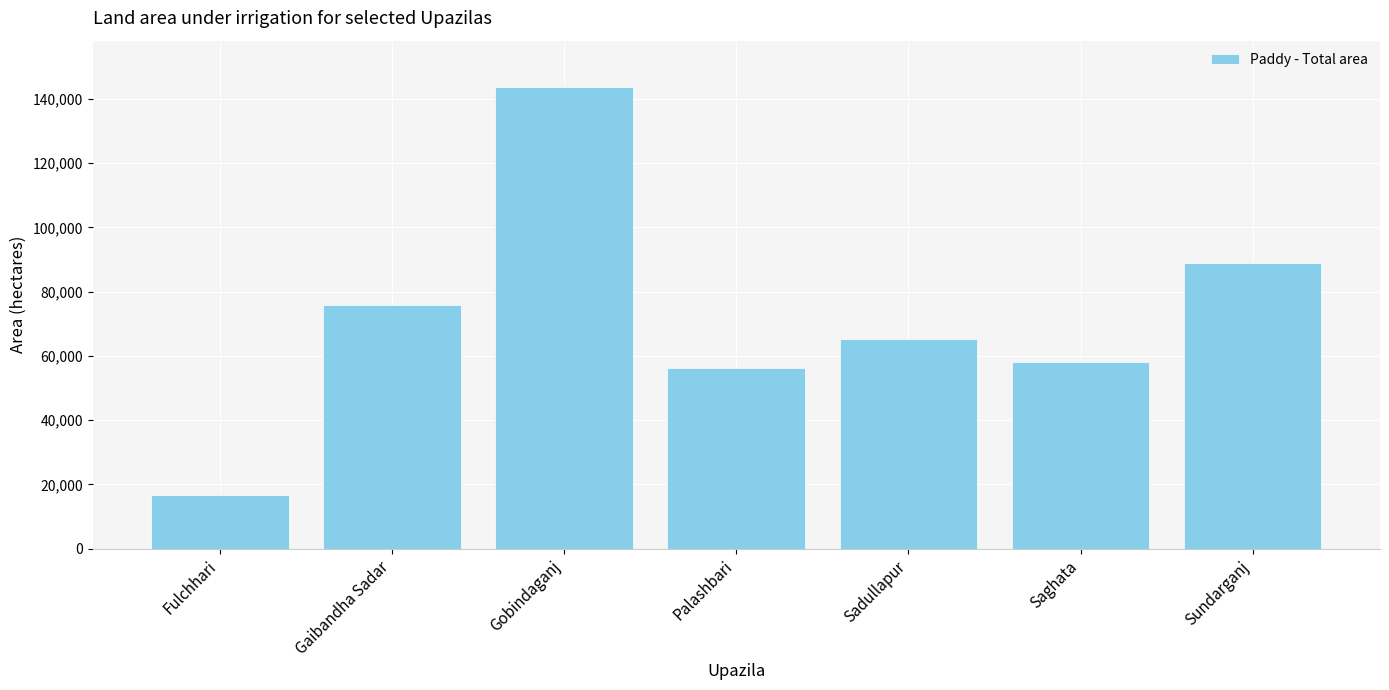

What is the change in value from Gobindaganj to Saghata?

-85503